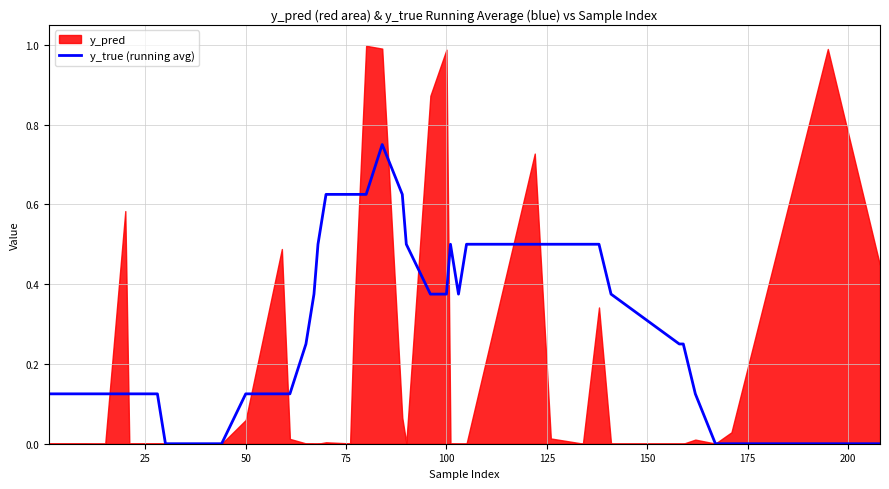

How many positive values are there?

32